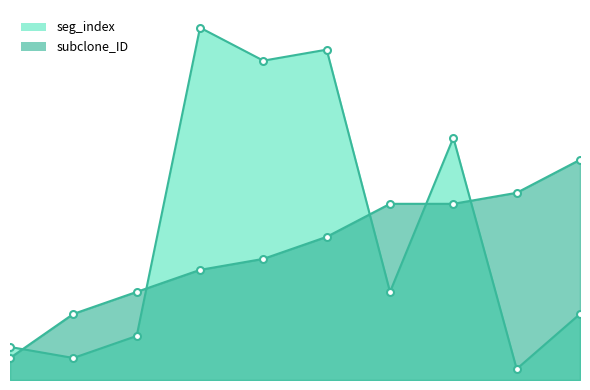

Which series has the largest range (max minus min)?

seg_index_line